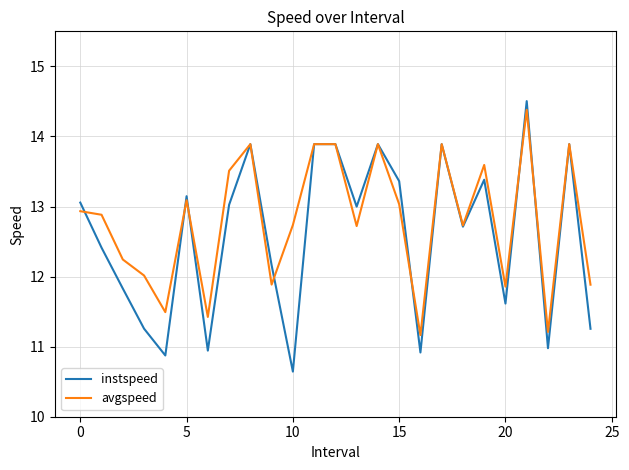

List the series in order of their overall mean, lowest first.

instspeed, avgspeed